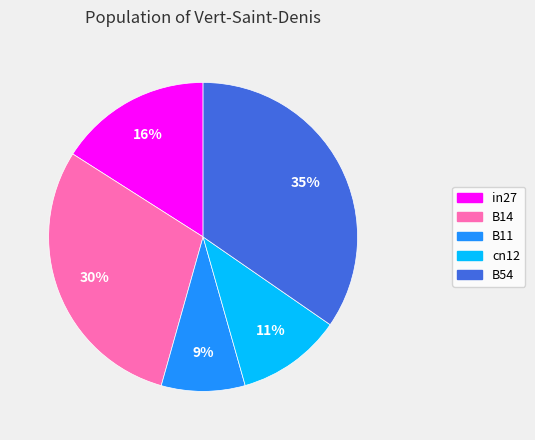

What is the smallest slice in the pie chart?

B11